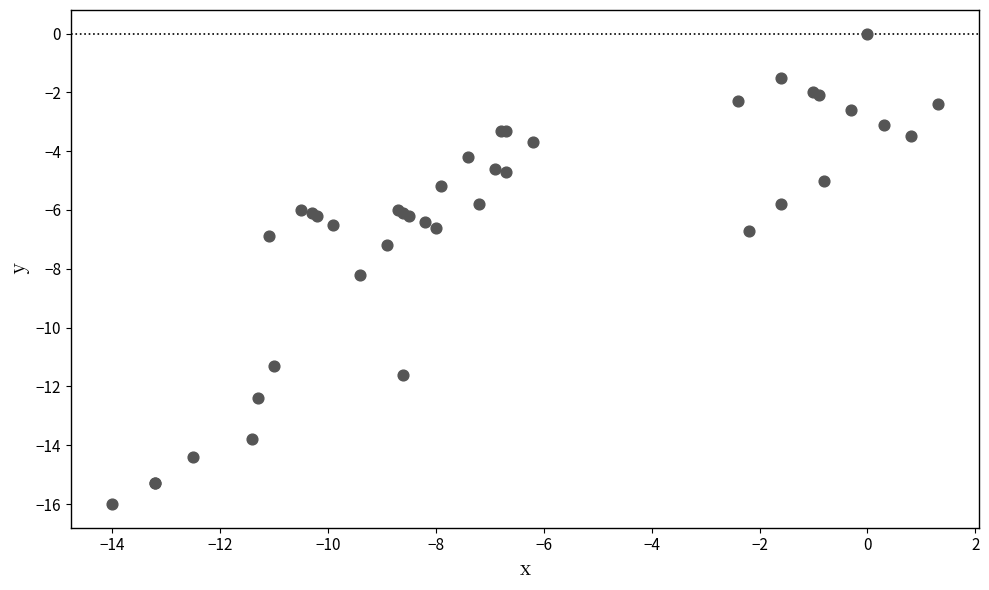

What Y value in the scatter plot is closest to -8?

-8.2